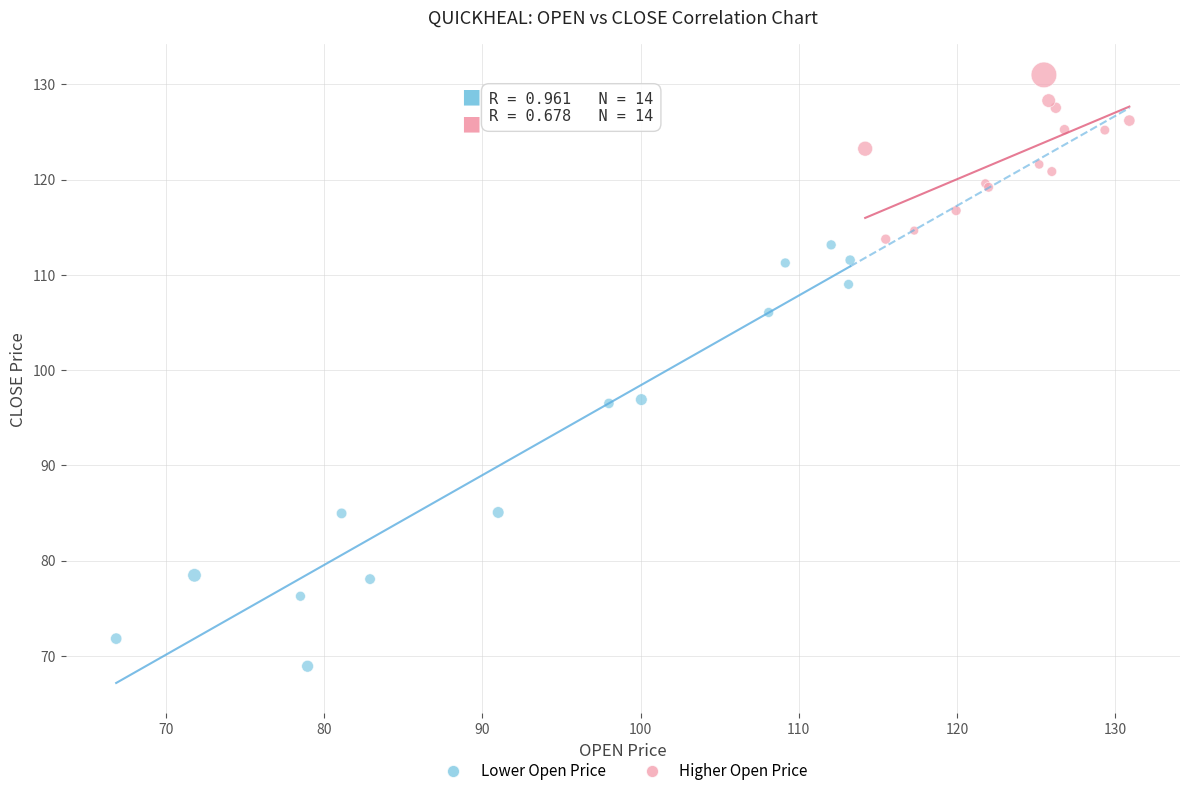

Which series contains the lowest Y value?

Lower Open Price